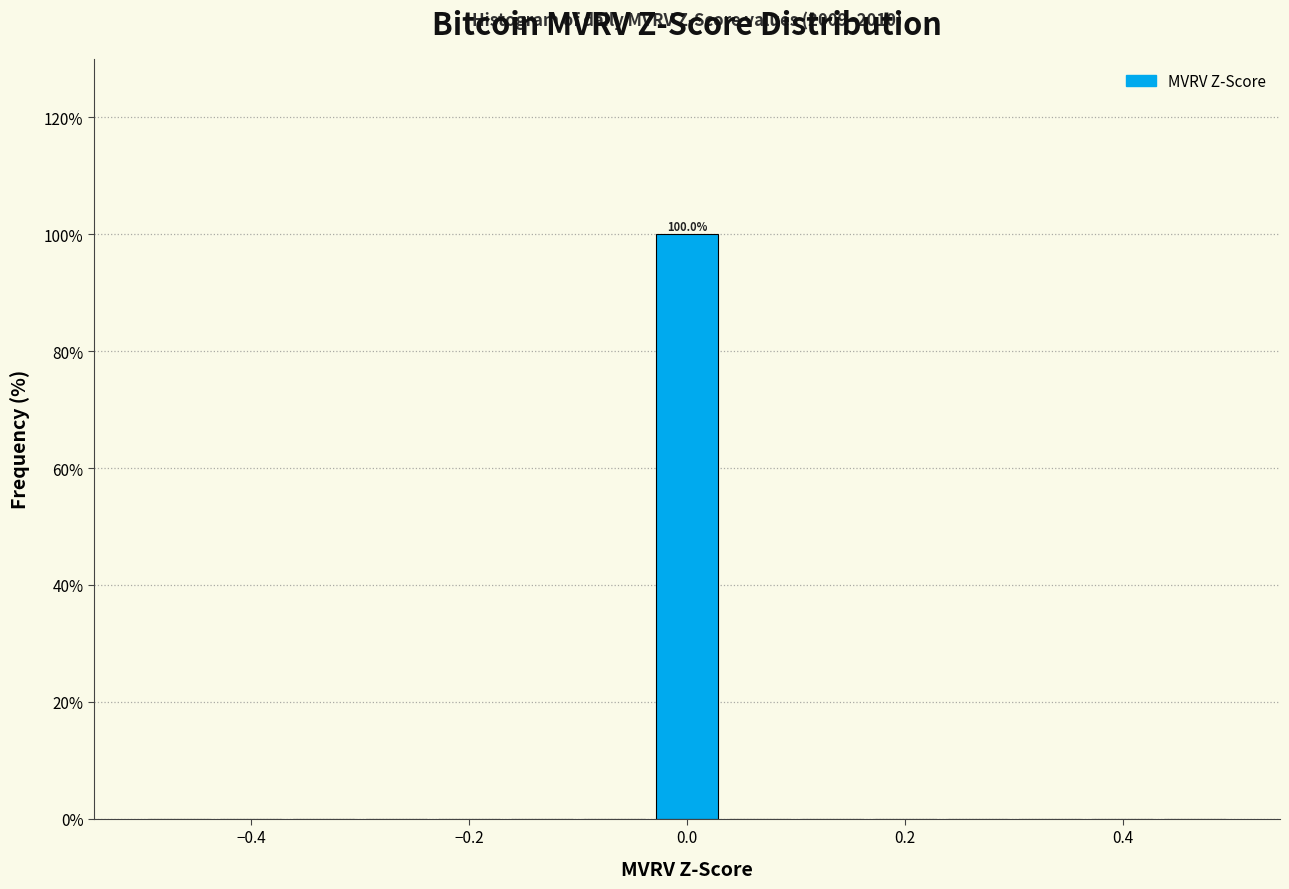

Read against the x-axis, roughly where is the centre of the tallest bar?

0.00